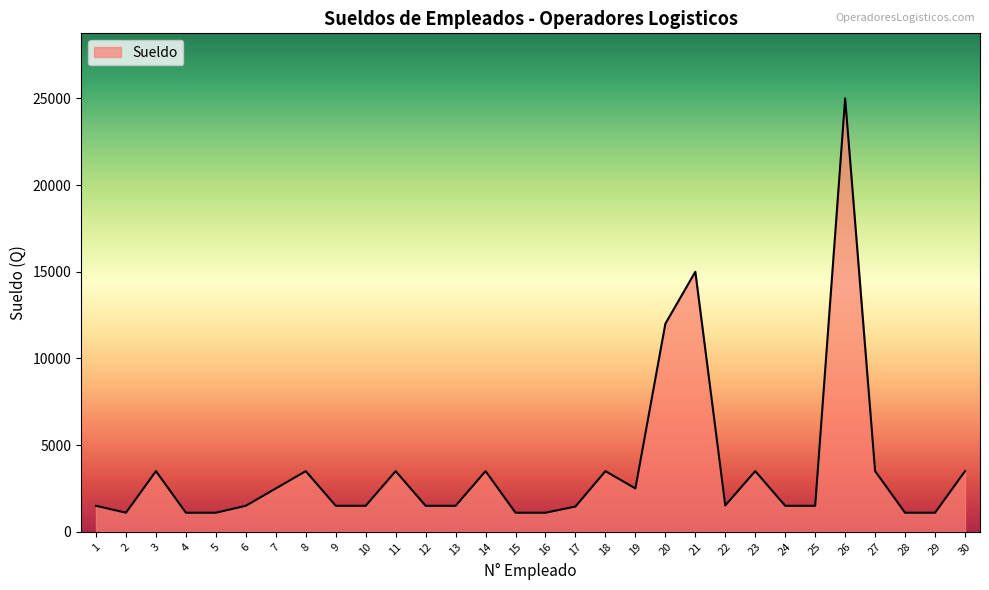

Is it true that the value at 21 is 4979?

False